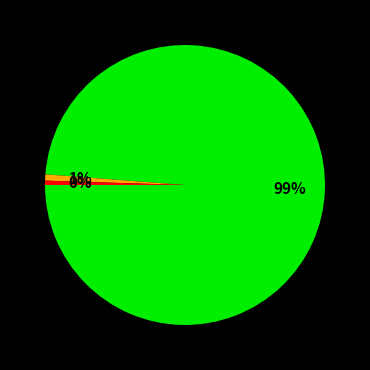

Count the number of slices in the pie.

3